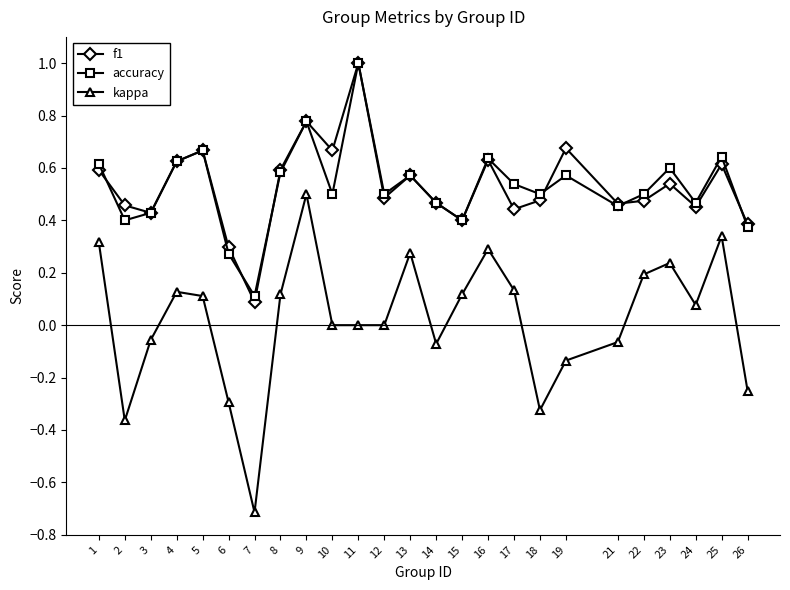

Which series changed the most between 3 and 17?

kappa